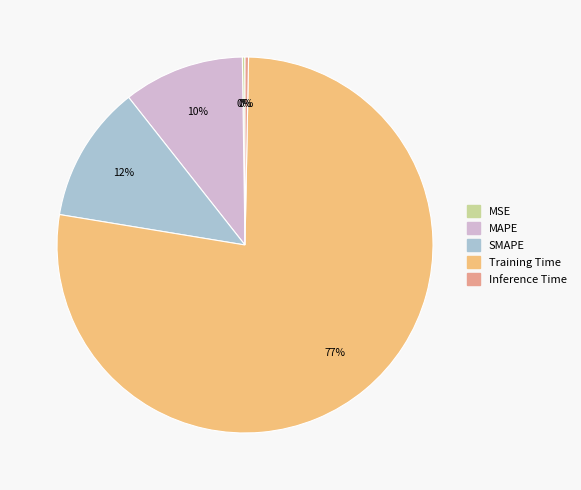

True or false: Training Time accounts for 83% of the total.

False